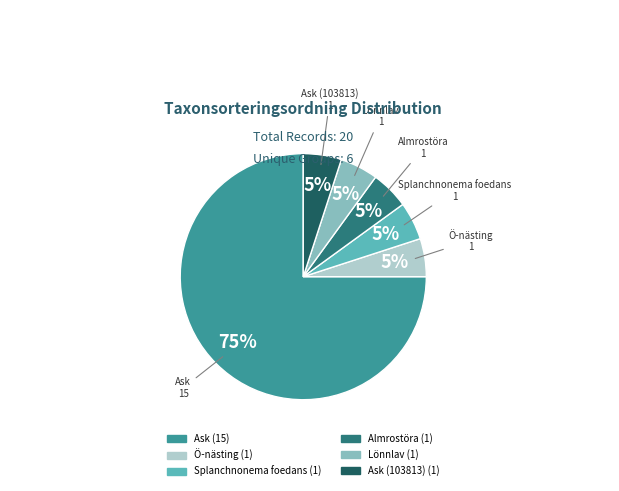

Is there a majority slice in this chart?

Yes